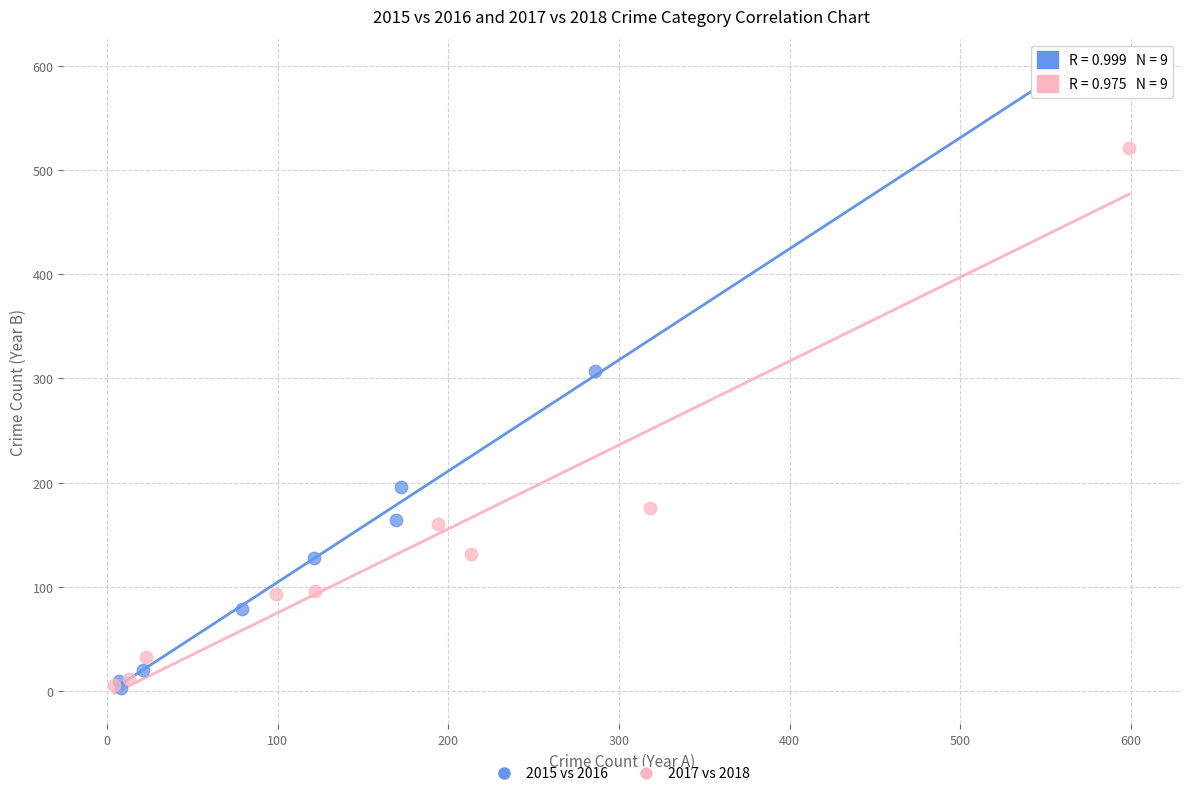

Which series has the widest spread of Y values?

2015 vs 2016